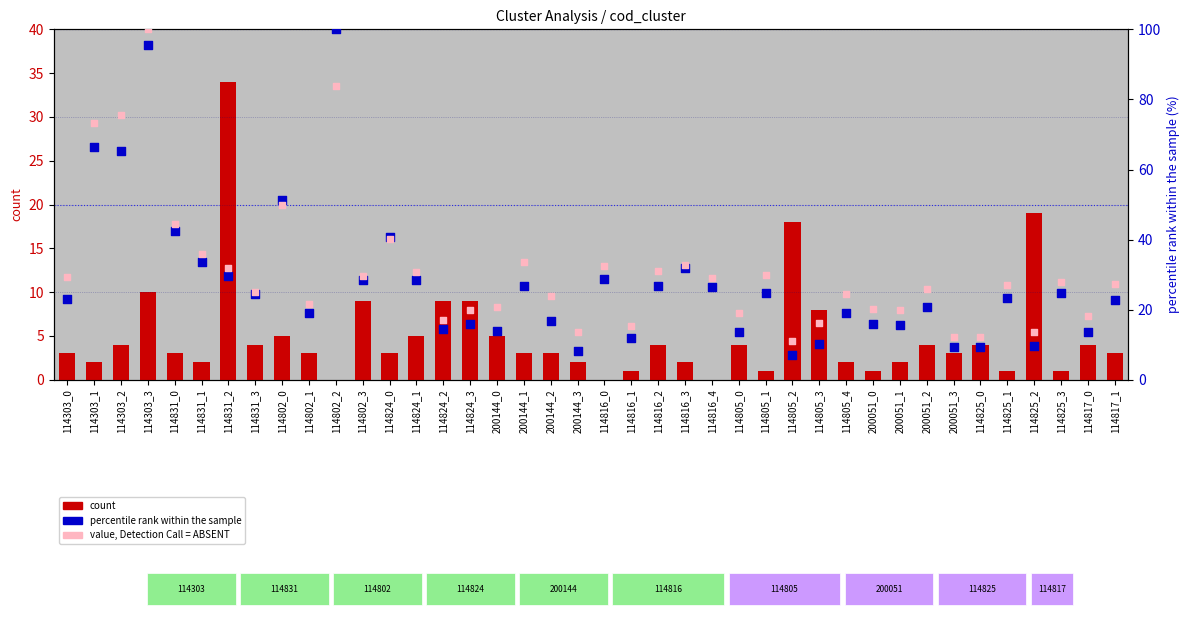

Is the value of value, Detection Call = ABSENT at 114831_2 greater than the value of count at 200144_0?

Yes